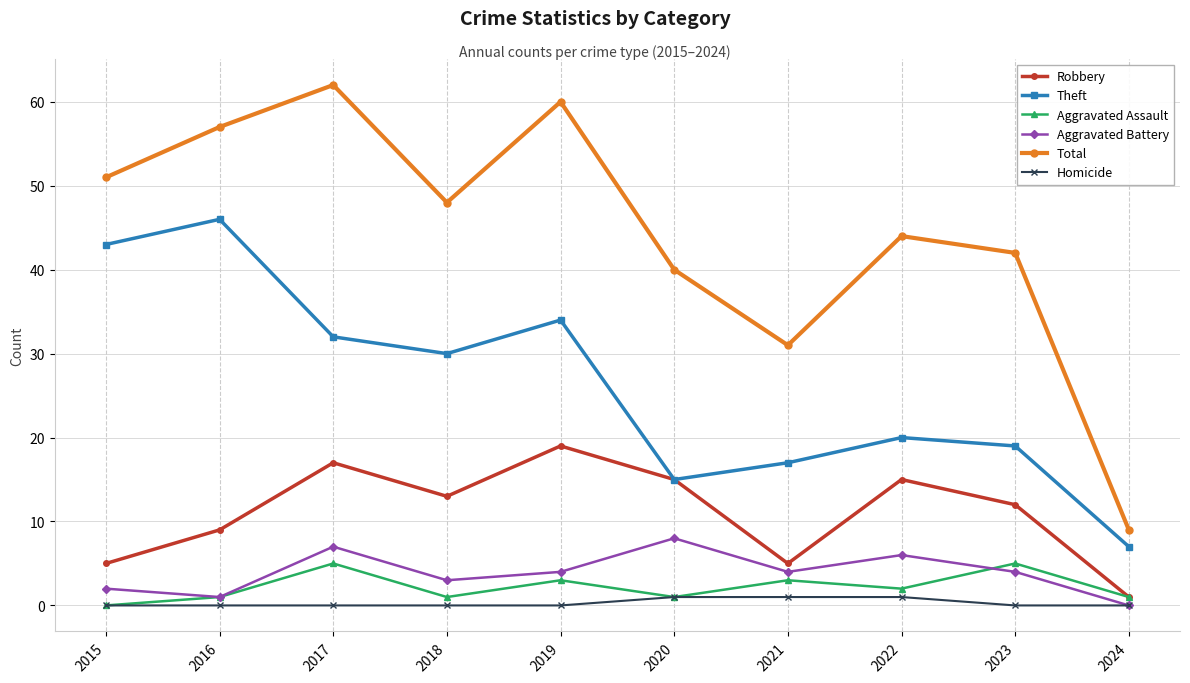

List the series in order of their peak value, lowest first.

Homicide, Aggravated Assault, Aggravated Battery, Robbery, Theft, Total